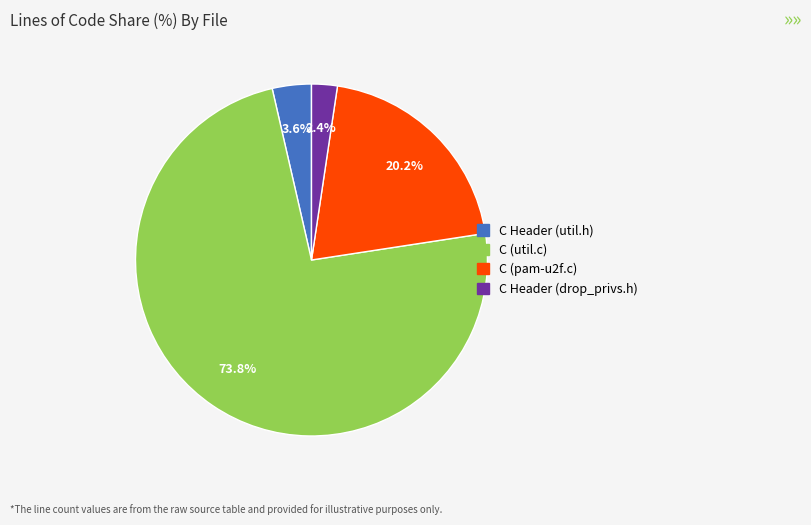

To the nearest percent, what is the average slice percentage?

25%